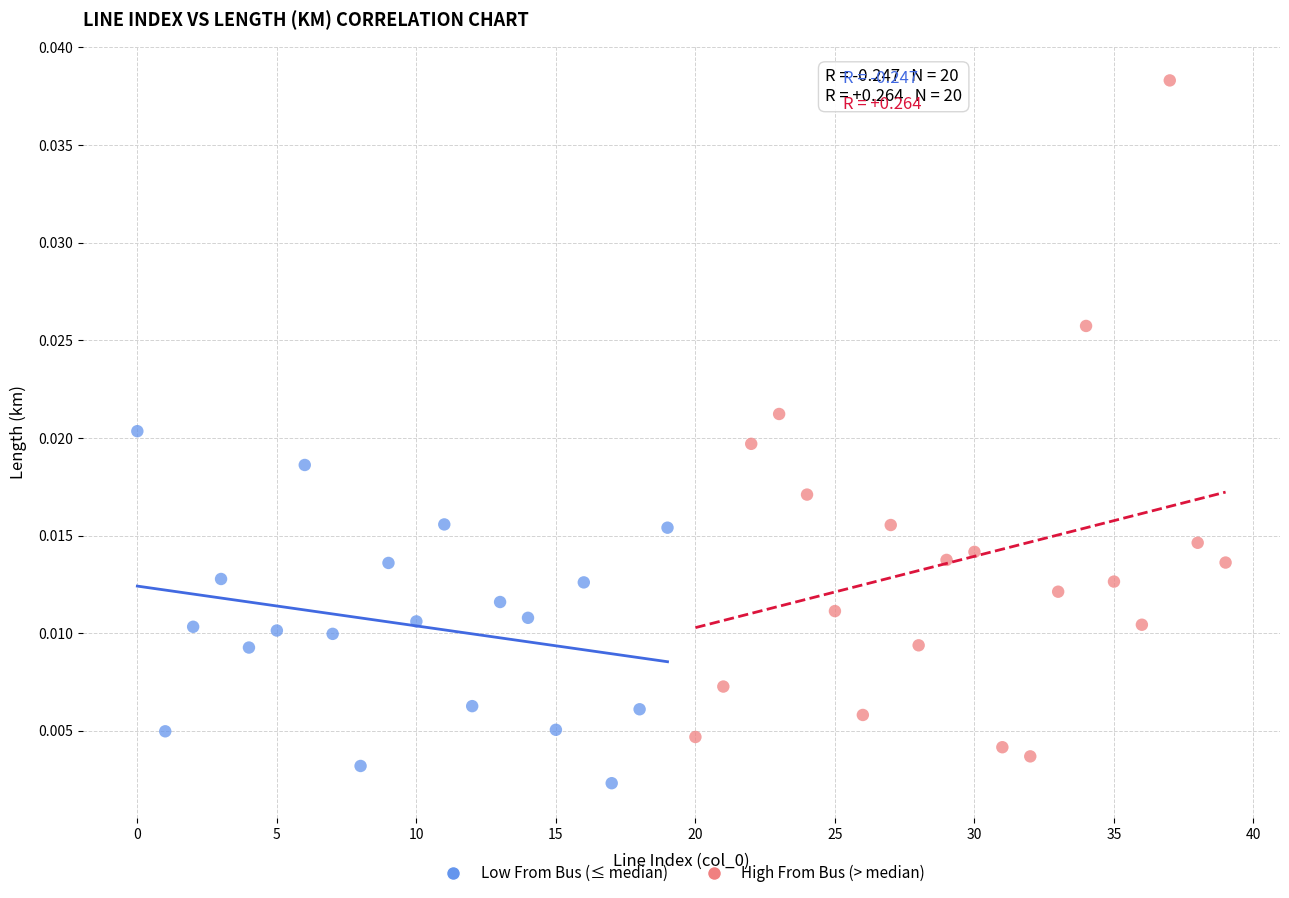

Which series contains the highest Y value?

High From Bus (> median)